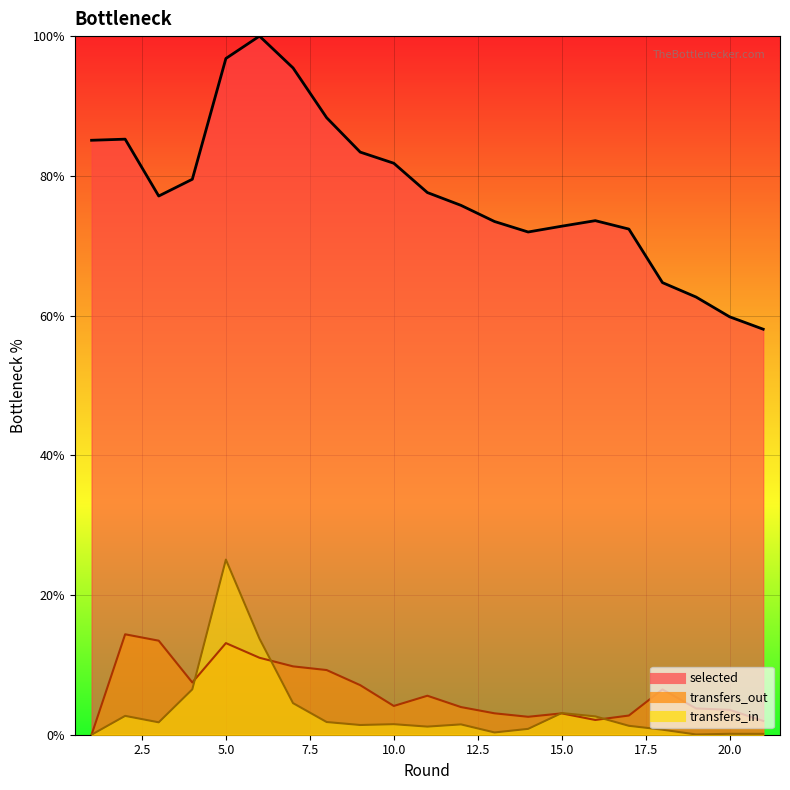

What are all the series names shown in the legend?

selected, transfers_in, transfers_out